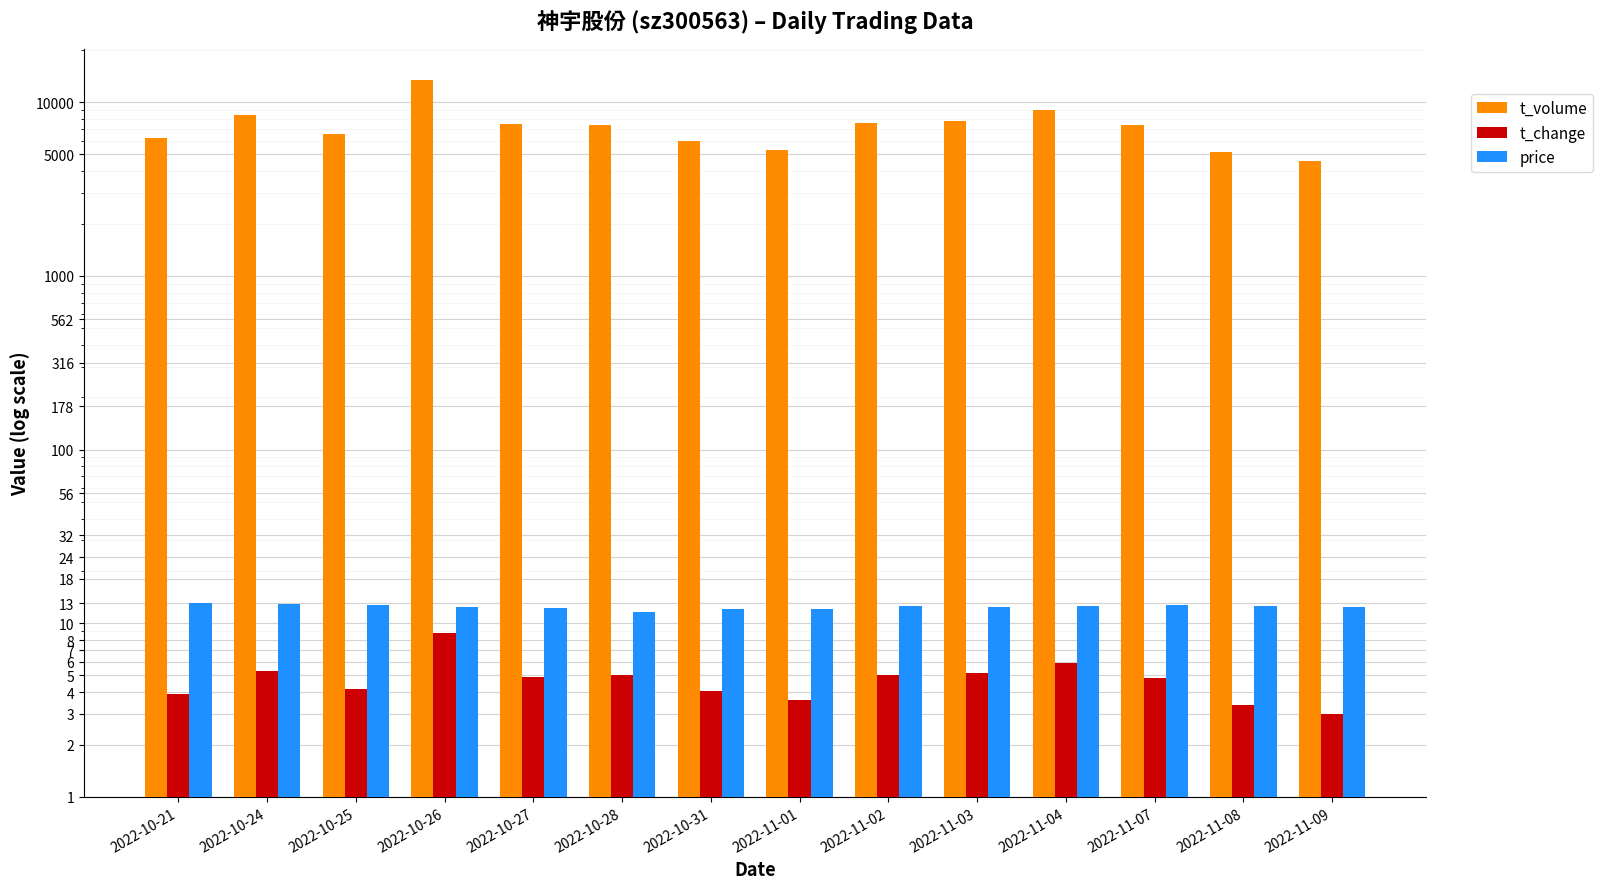

What is the difference between the second highest and minimum values in the price series?

1.2